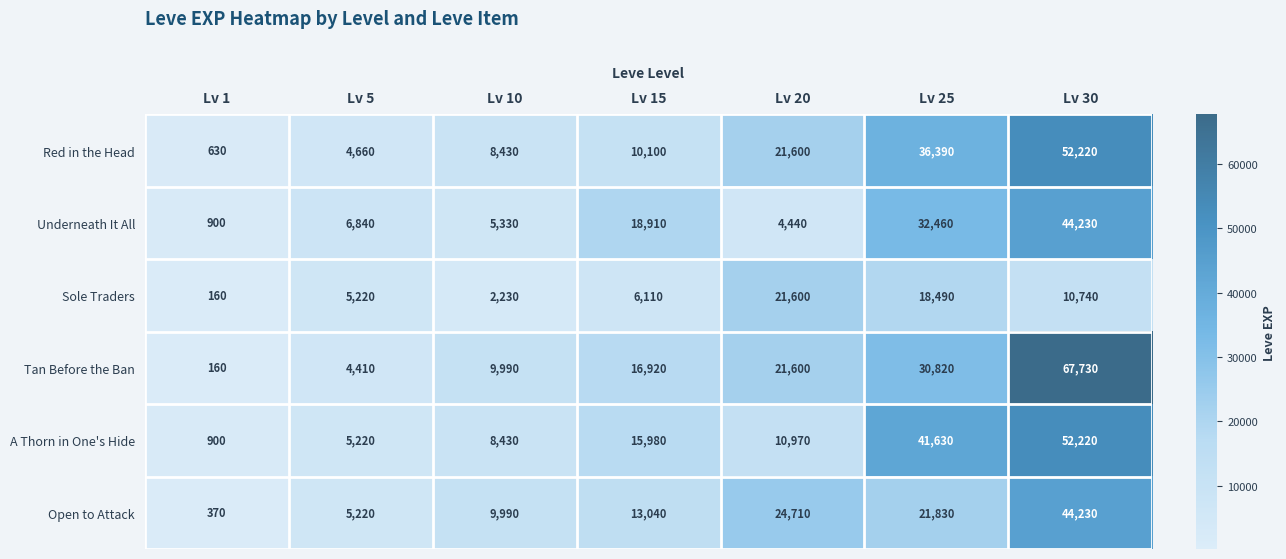

What is the greatest value displayed?

67730